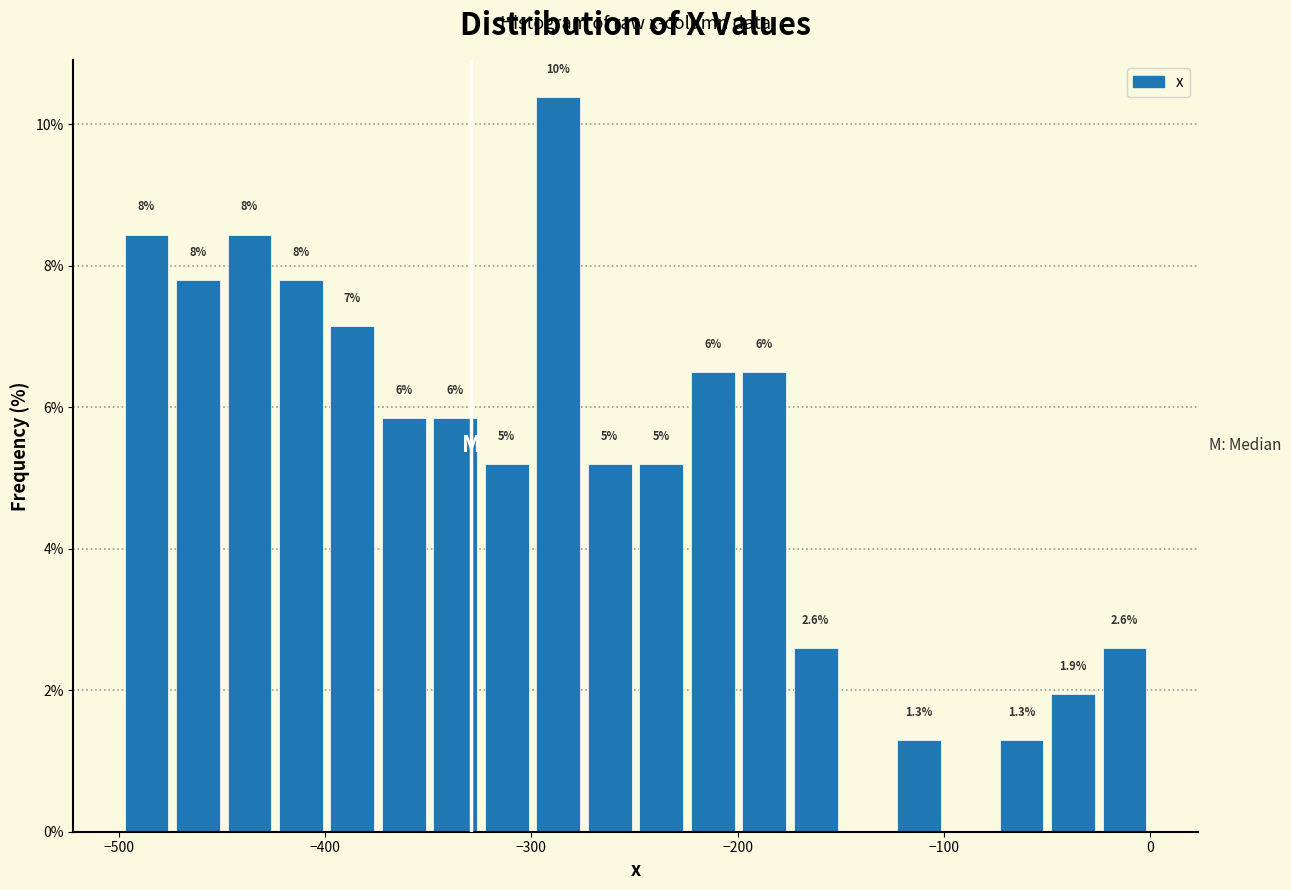

Read against the x-axis, roughly where is the centre of the tallest bar?

-290